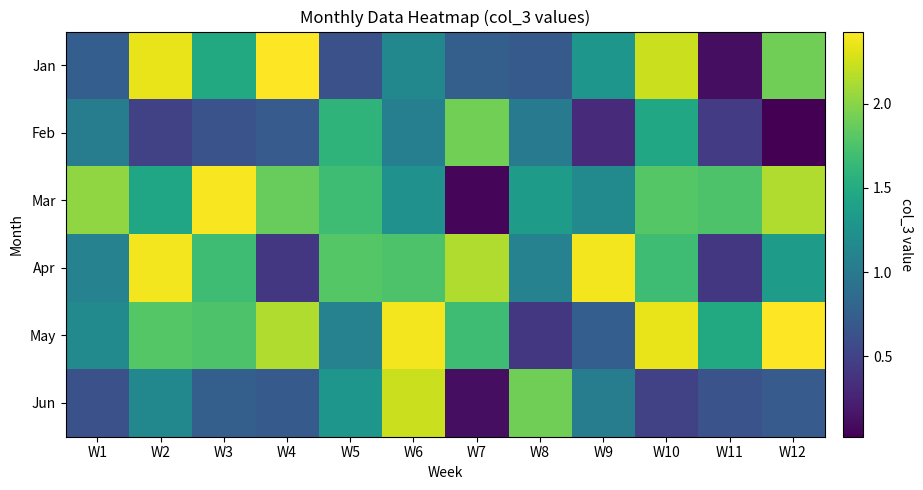

How many categories are shown in the chart?

12